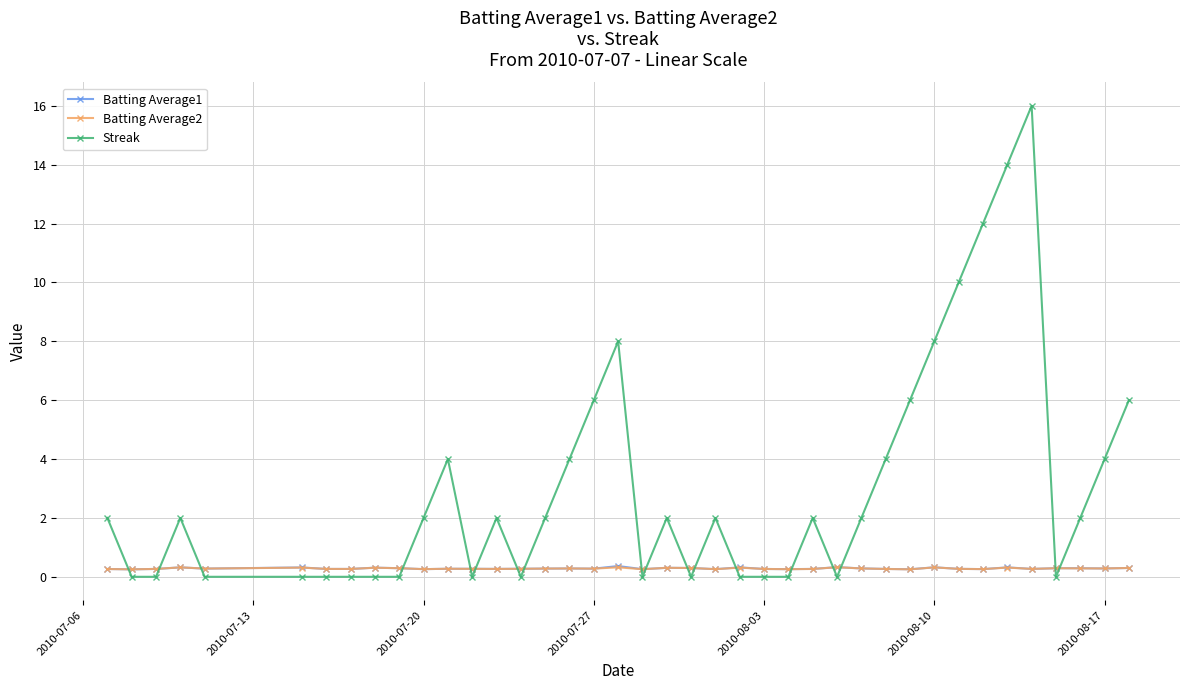

At how many categories does at least one series exceed 9?

4